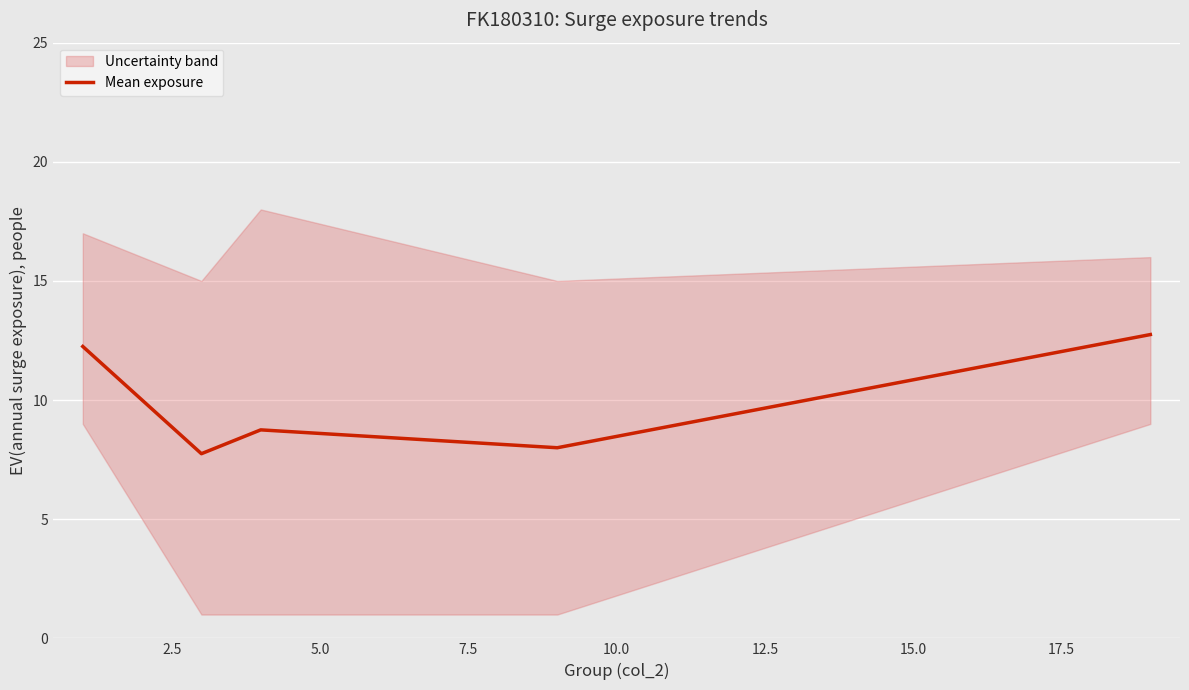

What is the minimum value for Mean exposure?

7.8